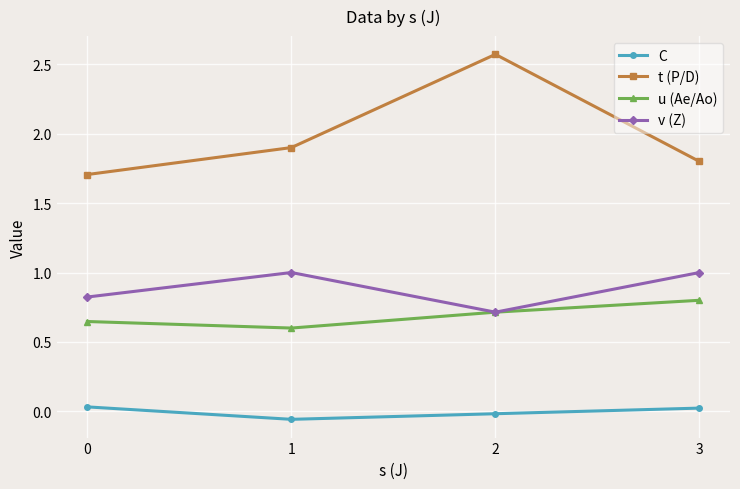

What is the average value of the u (Ae/Ao) series?

0.7